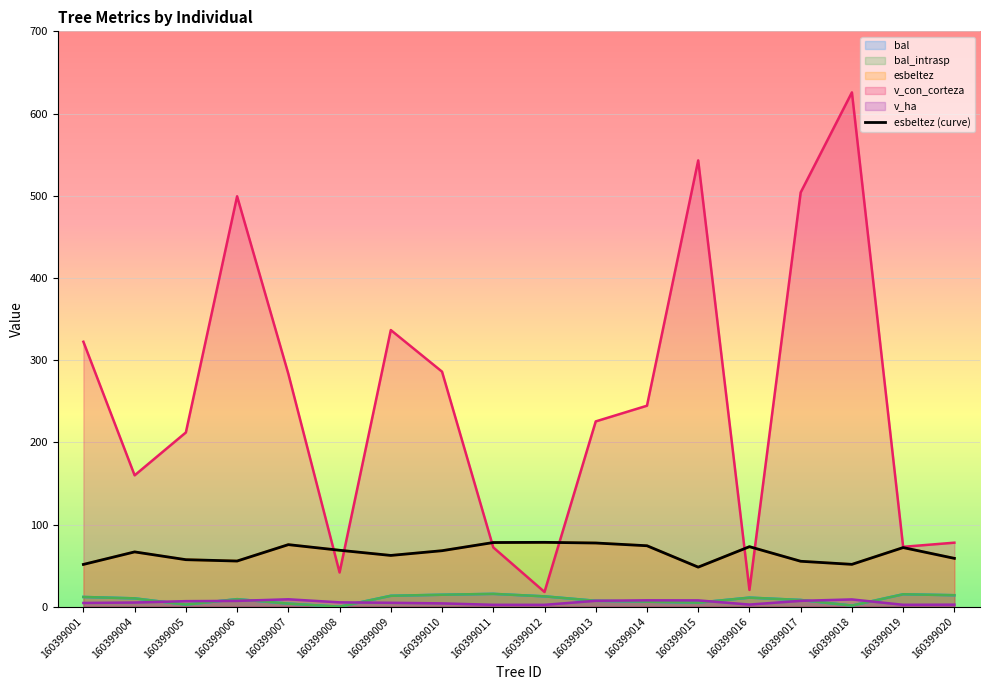

What is the maximum value for v_ha?

9.0